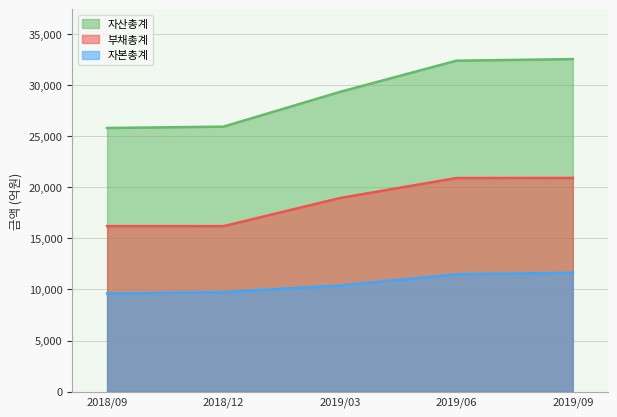

At which category is the sum across all series the highest?

2019/09